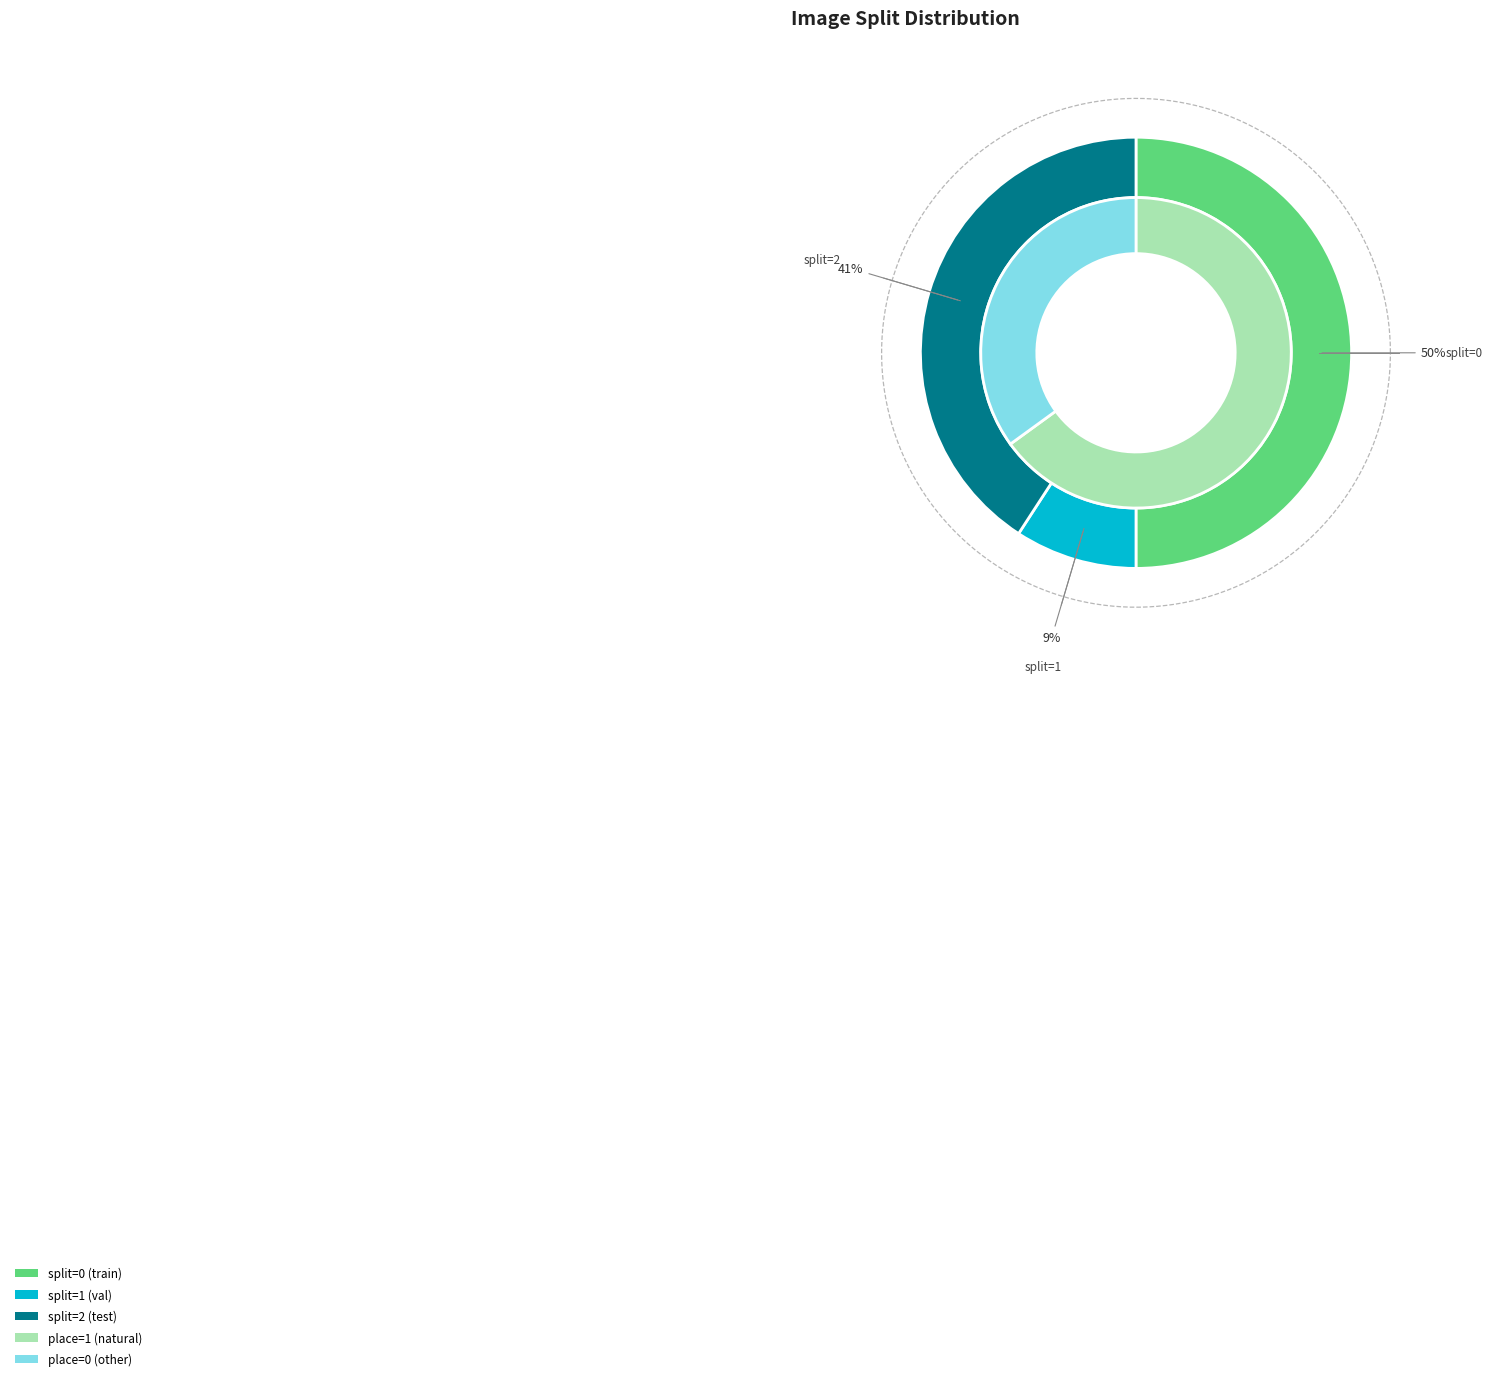

To the nearest percent, what is the difference between the largest and smallest slice percentages?

41%